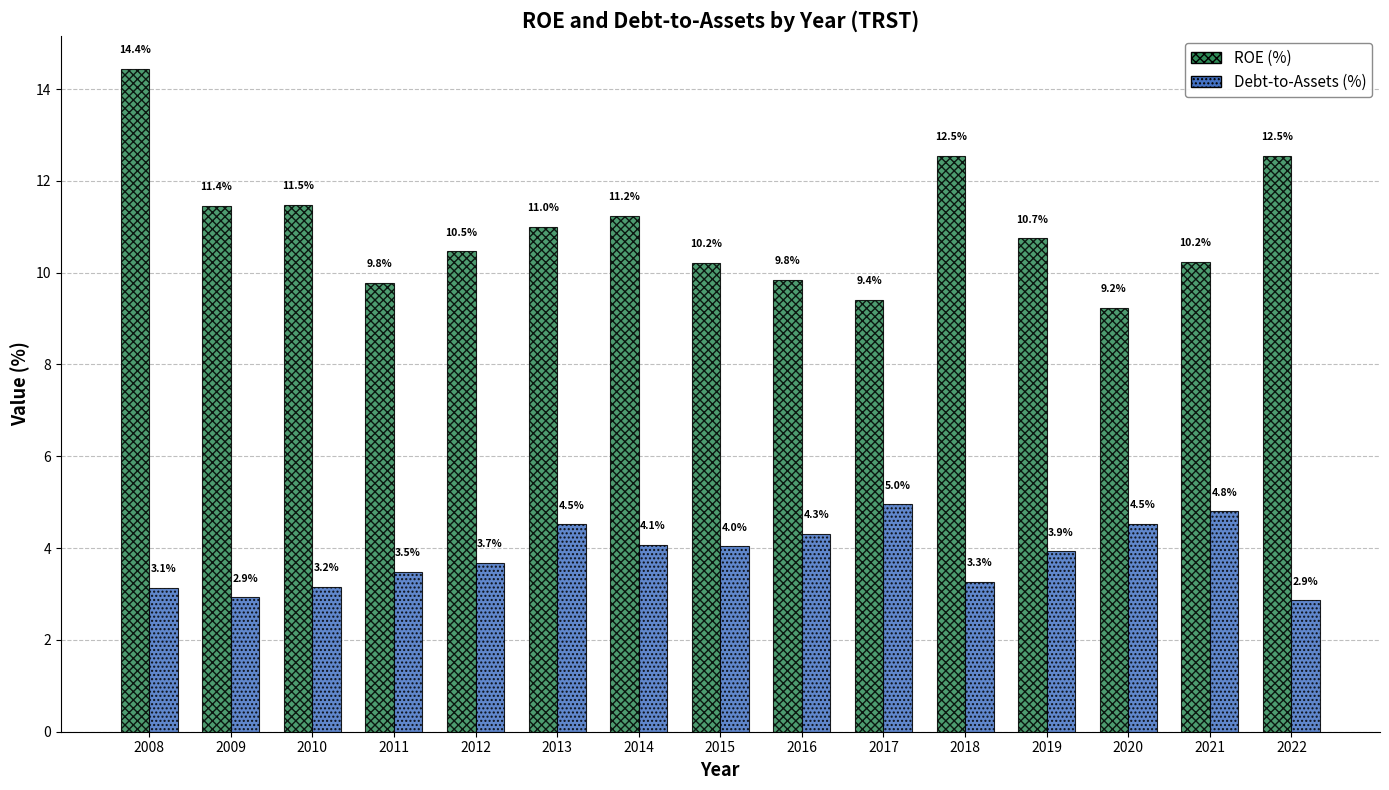

What is the lowest value of the ROE (%) series?

9.2